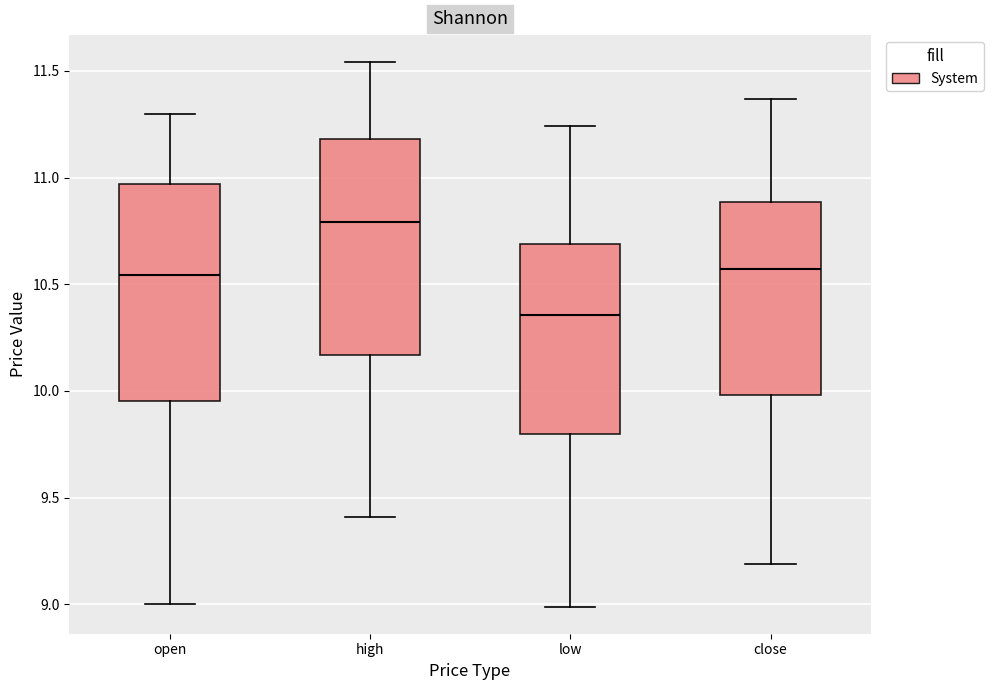

Which box has the lowest median line?

low